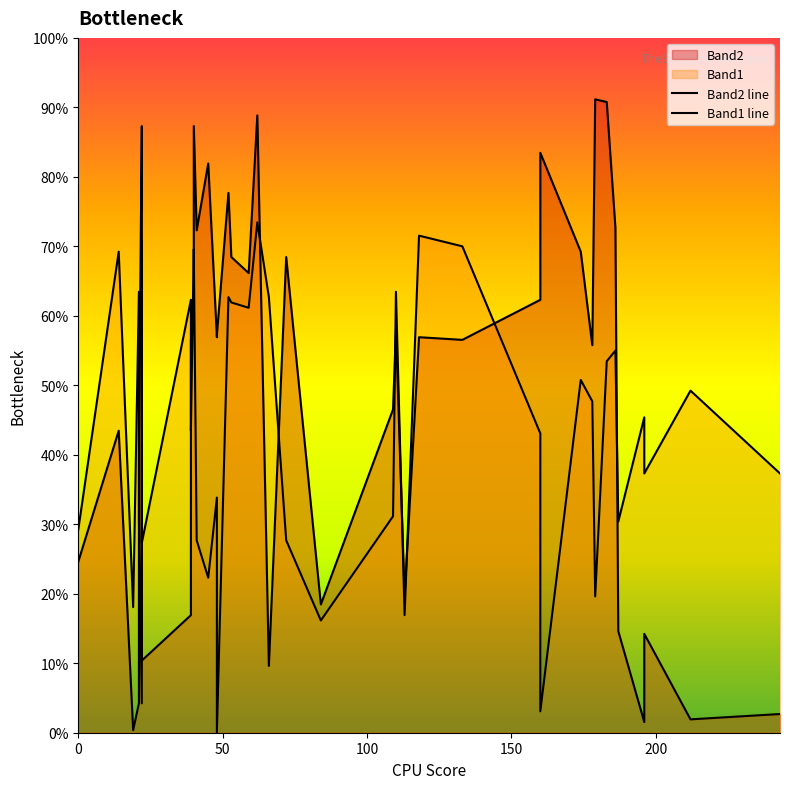

Does the chart have visible grid lines?

No